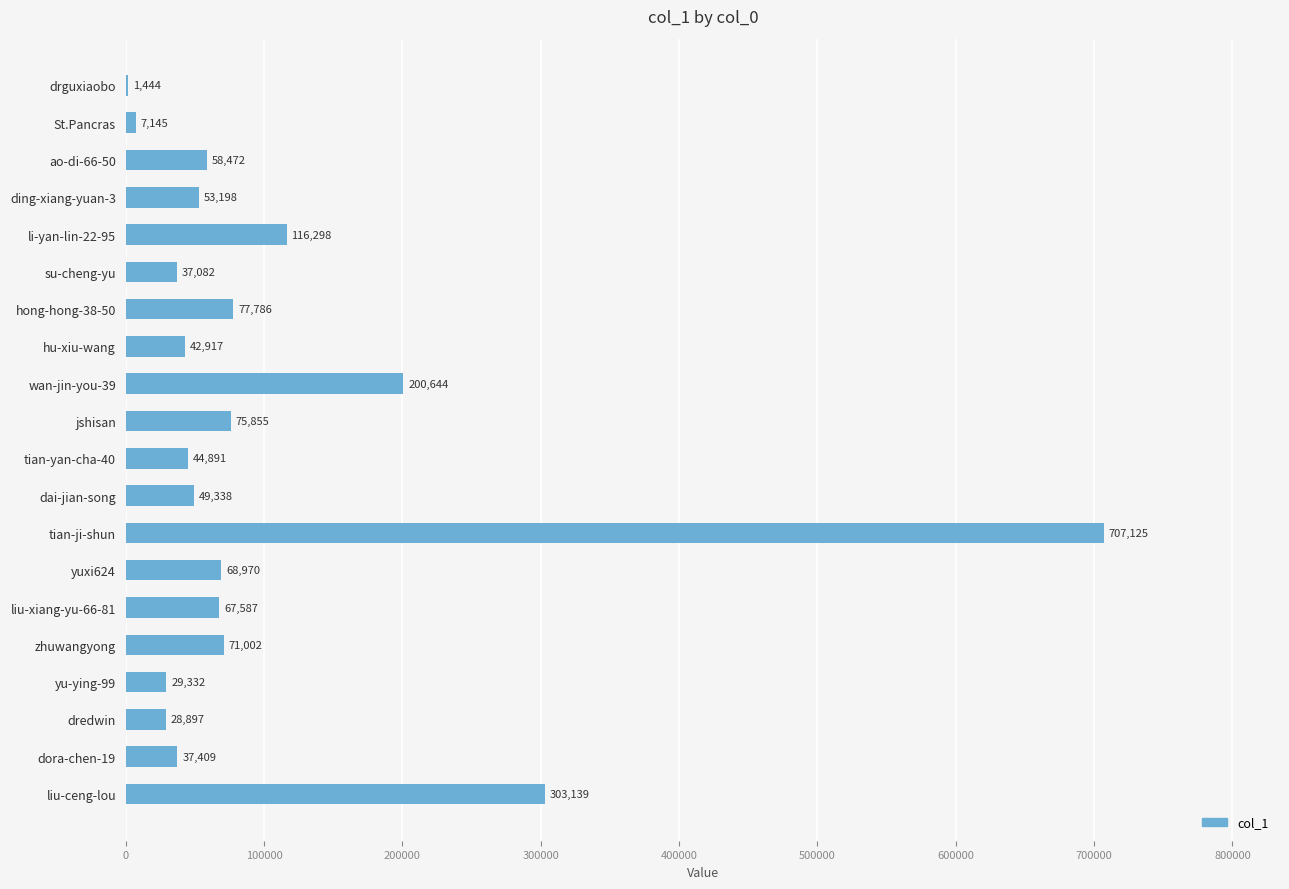

Read the value at yuxi624, to the nearest 10.

68970